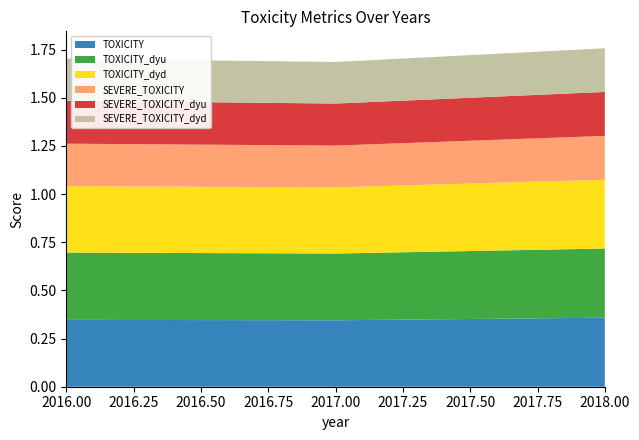

Reading left to right, what are all the values shown in this chart?

TOXICITY: 2016=0.3	2017=0.3	2018=0.4
TOXICITY_dyu: 2016=0.3	2017=0.3	2018=0.4
TOXICITY_dyd: 2016=0.3	2017=0.3	2018=0.4
SEVERE_TOXICITY: 2016=0.2	2017=0.2	2018=0.2
SEVERE_TOXICITY_dyu: 2016=0.2	2017=0.2	2018=0.2
SEVERE_TOXICITY_dyd: 2016=0.2	2017=0.2	2018=0.2